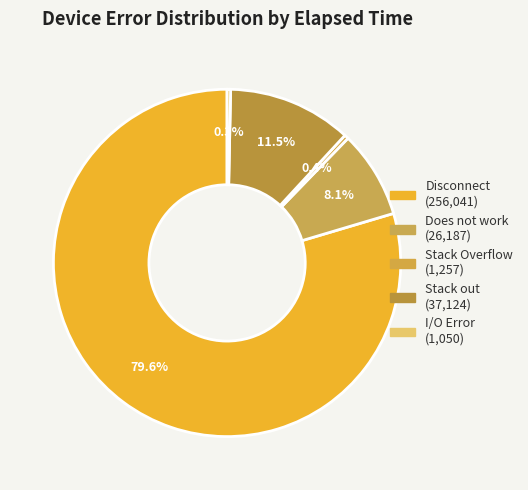

How many segments does this pie chart have?

5